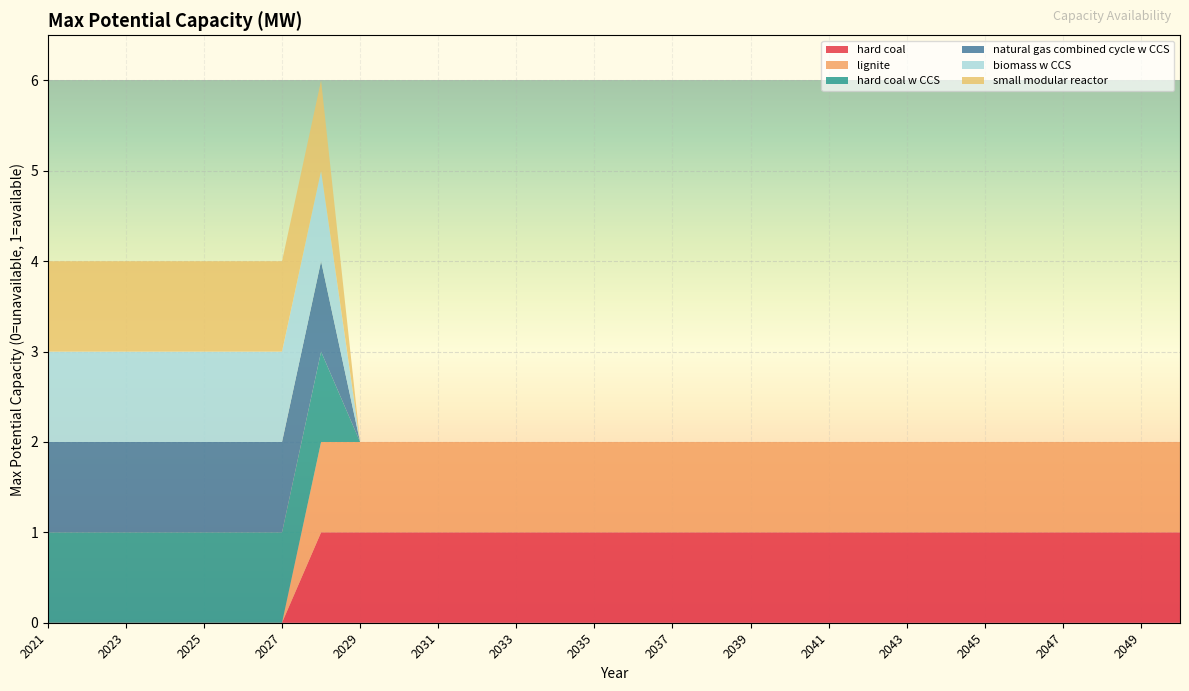

Reading left to right, transcribe all the data shown in this chart.

hard coal: 0	0	0	0	0	0	0	1	1	1	1	1	1	1	1	1	1	1	1	1	1	1	1	1	1	1	1	1	1	1
lignite: 0	0	0	0	0	0	0	1	1	1	1	1	1	1	1	1	1	1	1	1	1	1	1	1	1	1	1	1	1	1
hard coal w CCS: 1	1	1	1	1	1	1	1	0	0	0	0	0	0	0	0	0	0	0	0	0	0	0	0	0	0	0	0	0	0
natural gas combined cycle w CCS: 1	1	1	1	1	1	1	1	0	0	0	0	0	0	0	0	0	0	0	0	0	0	0	0	0	0	0	0	0	0
biomass w CCS: 1	1	1	1	1	1	1	1	0	0	0	0	0	0	0	0	0	0	0	0	0	0	0	0	0	0	0	0	0	0
small modular reactor: 1	1	1	1	1	1	1	1	0	0	0	0	0	0	0	0	0	0	0	0	0	0	0	0	0	0	0	0	0	0